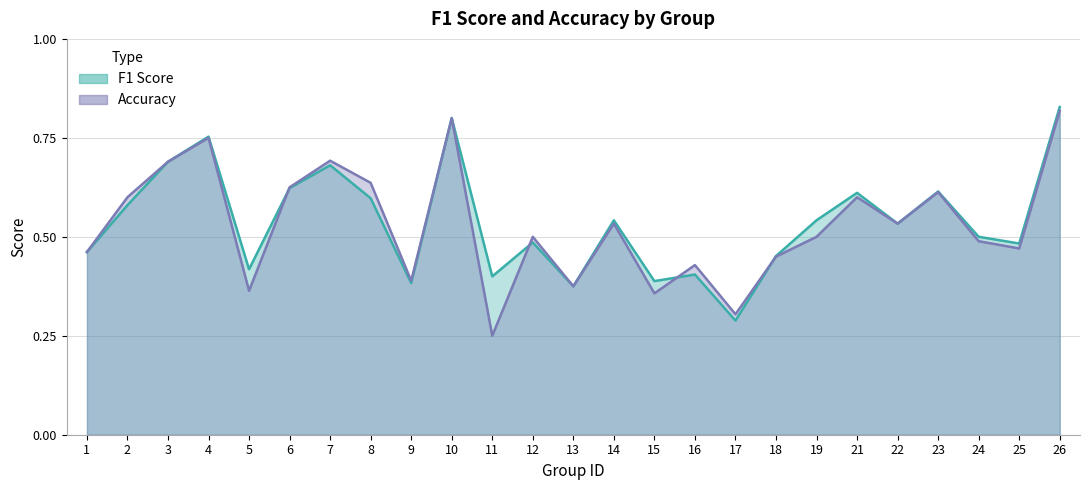

What is the difference between the second highest and second lowest values in the f1 series?

0.4